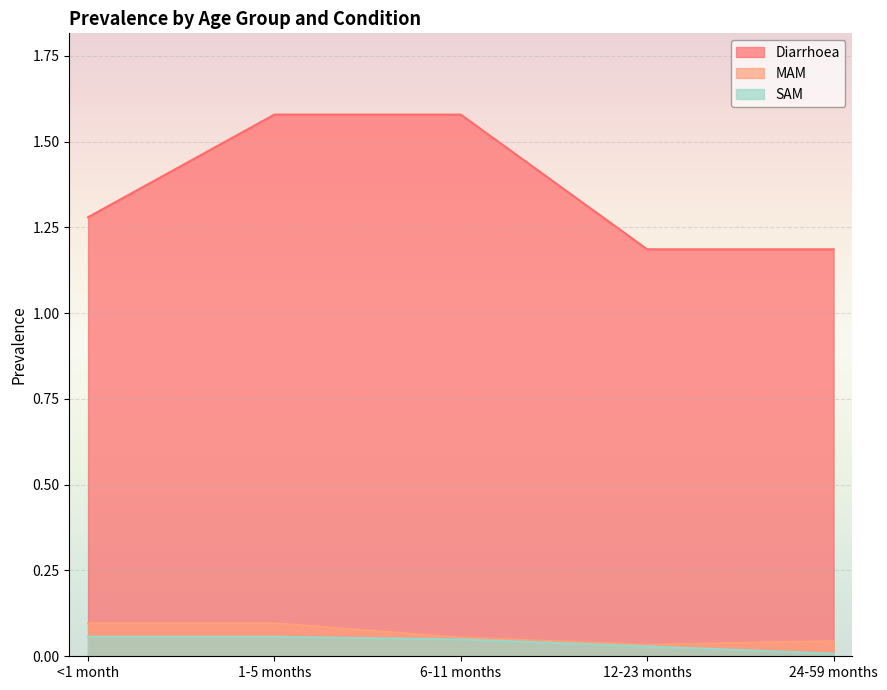

At which category is the sum across all series the highest?

1-5 months